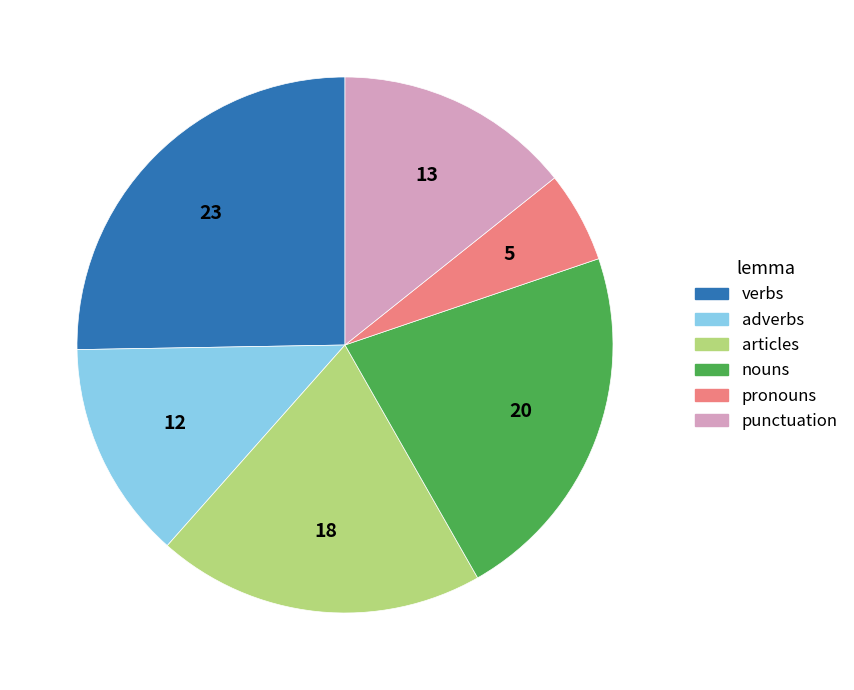

How many slices are in this pie chart?

6